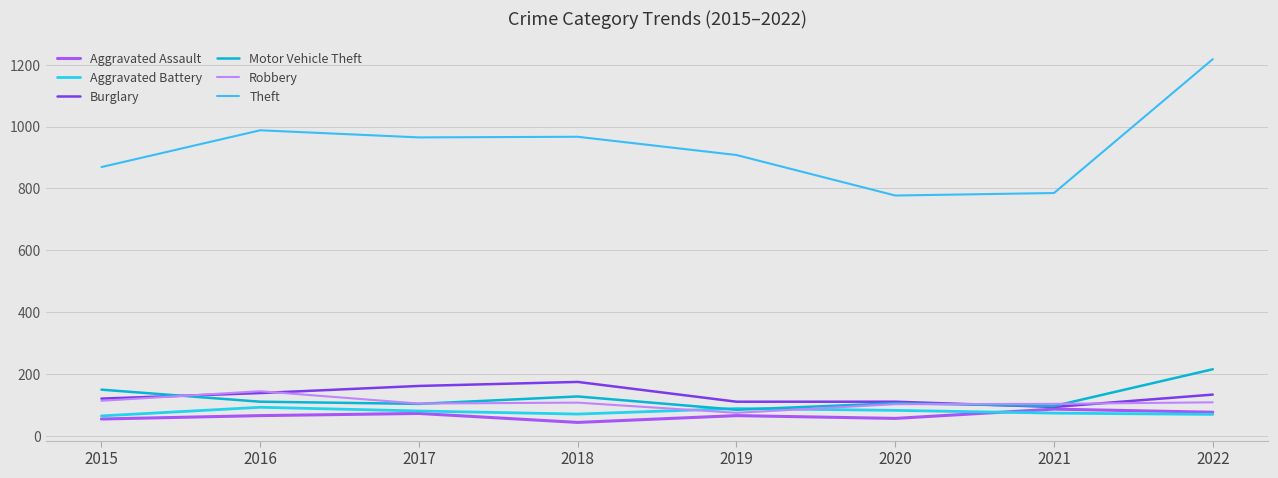

Is it true that Motor Vehicle Theft equals 215 at 2022?

True